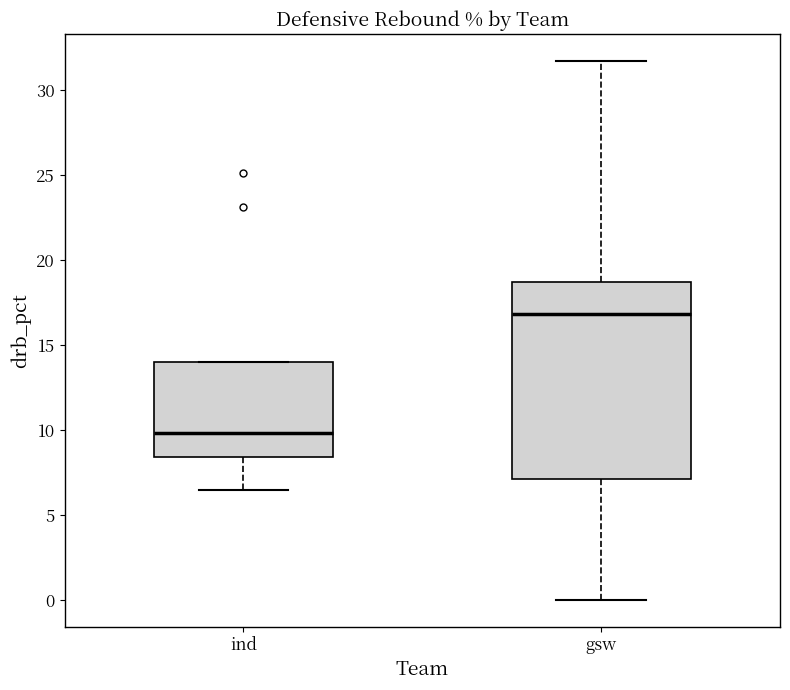

Where is the upper edge of the box for ind on the y-axis? The values are not printed on the chart, so give them approximately, as read against the axis.

14.0